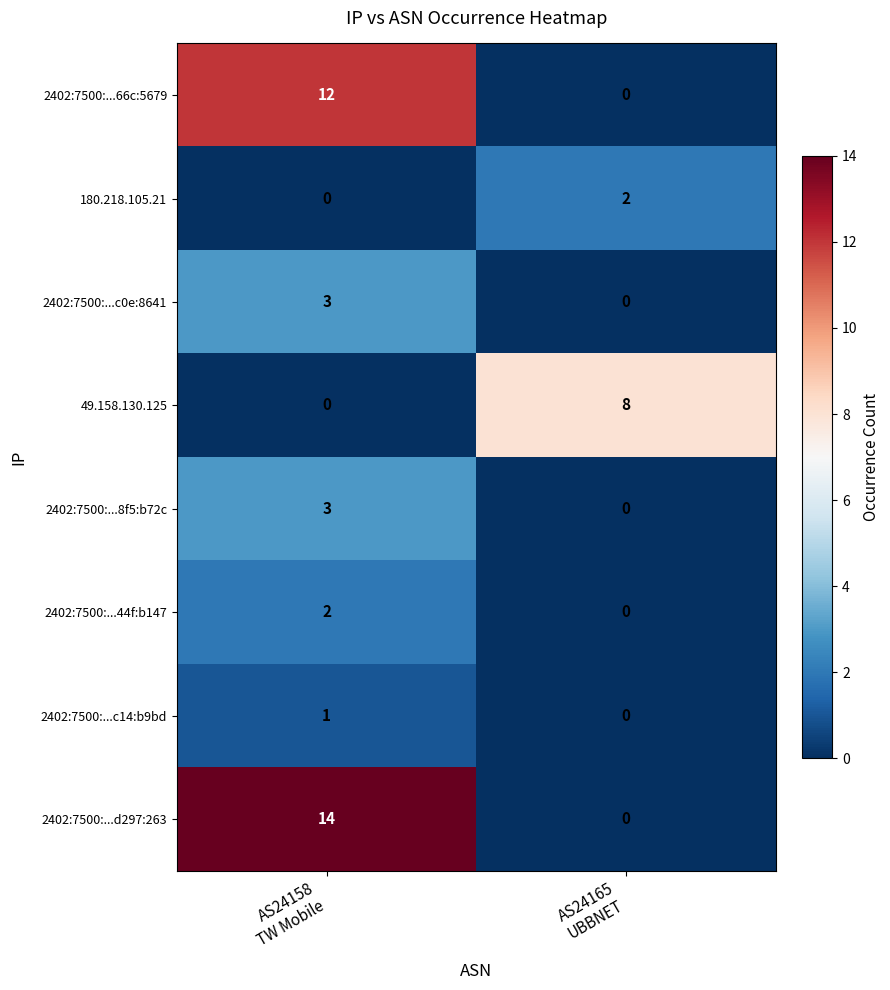

Count the number of categories in the chart.

2